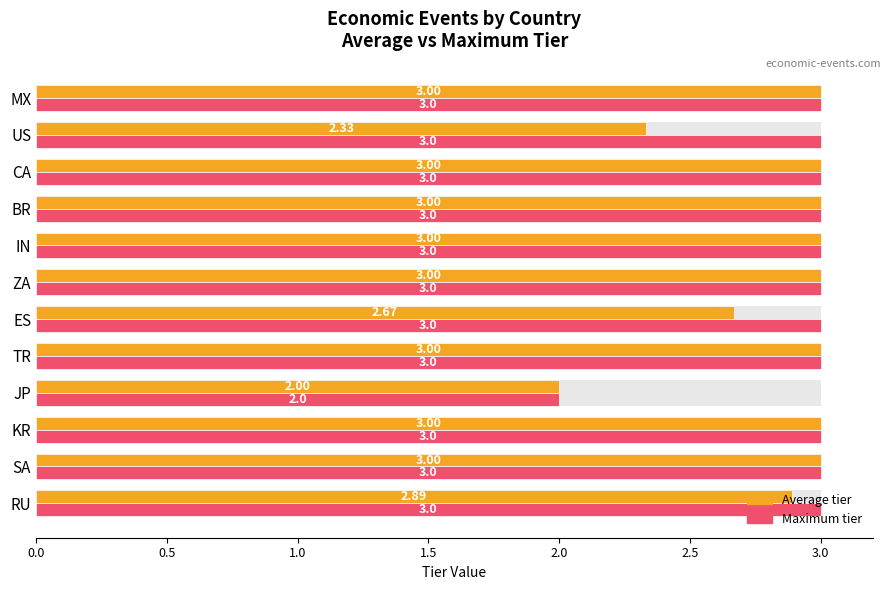

Rank the series by their maximum value, from lowest to highest.

Average tier, Maximum tier